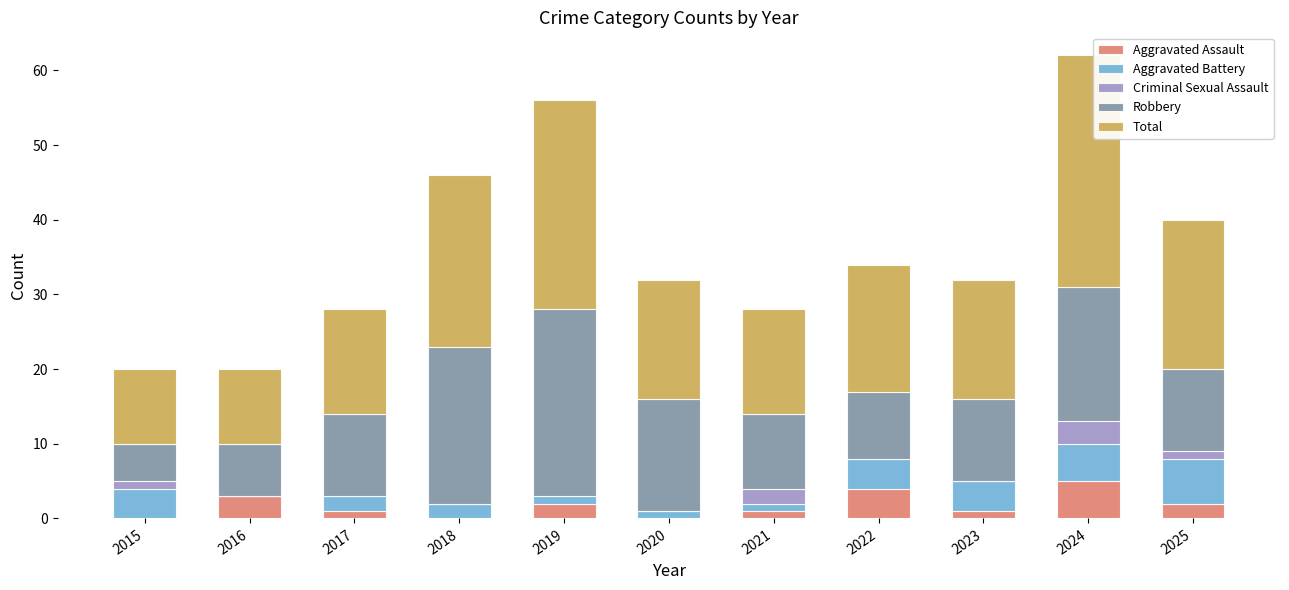

What is the sum of all Aggravated Assault values?

19